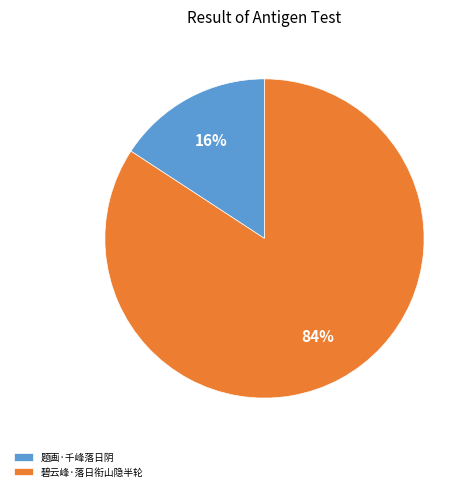

How many slices are in this pie chart?

2